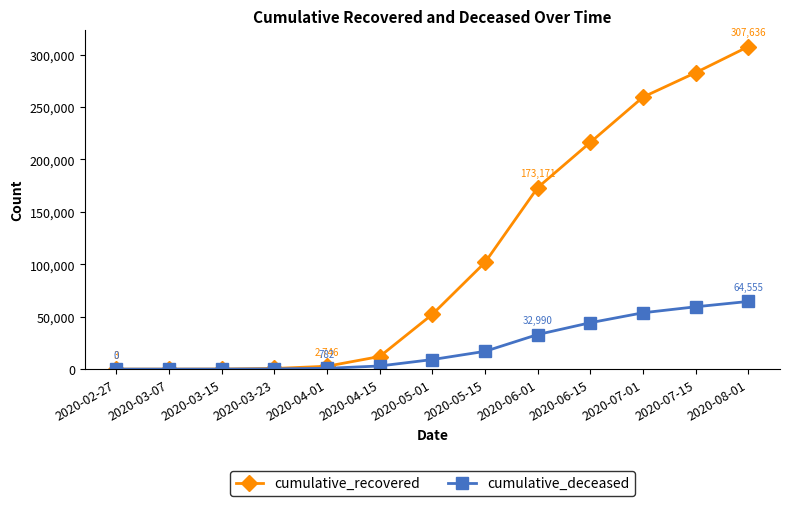

True or false: cumulative_deceased has a value of 63314 at 2020-06-15.

False